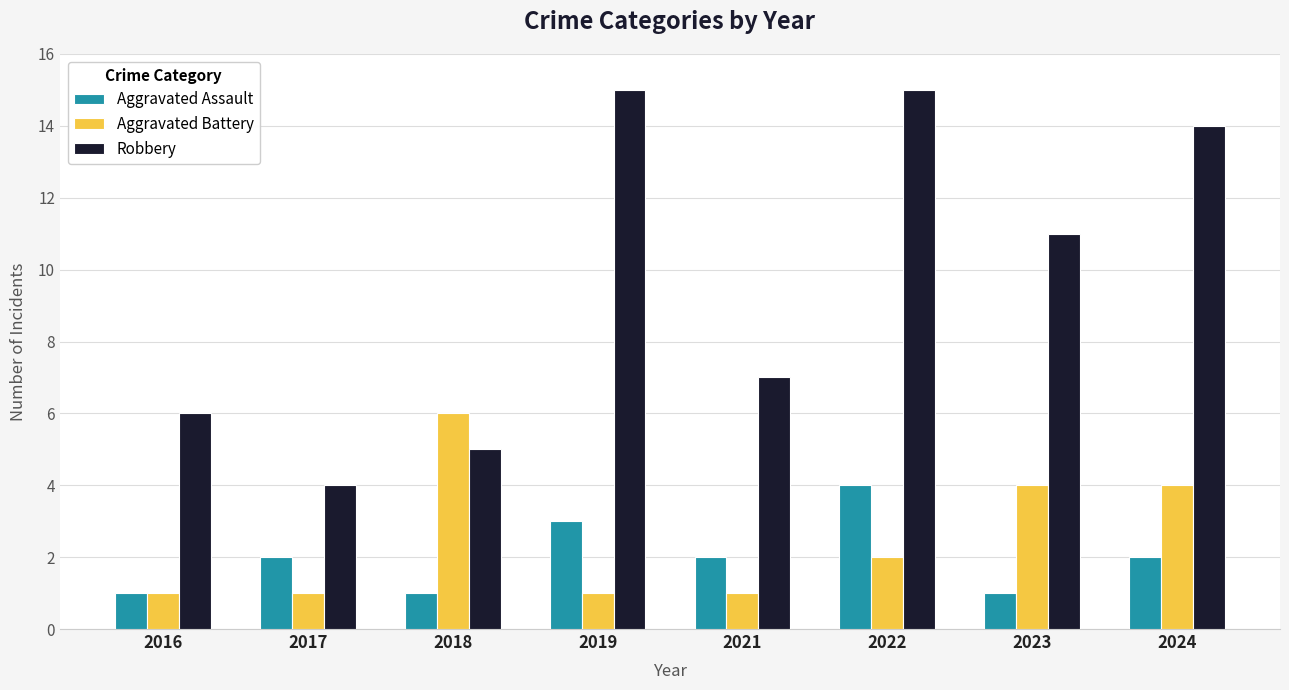

Reading left to right, what are all the values shown in this chart?

Aggravated Assault: 2016=1	2017=2	2018=1	2019=3	2021=2	2022=4	2023=1	2024=2
Aggravated Battery: 2016=1	2017=1	2018=6	2019=1	2021=1	2022=2	2023=4	2024=4
Robbery: 2016=6	2017=4	2018=5	2019=15	2021=7	2022=15	2023=11	2024=14